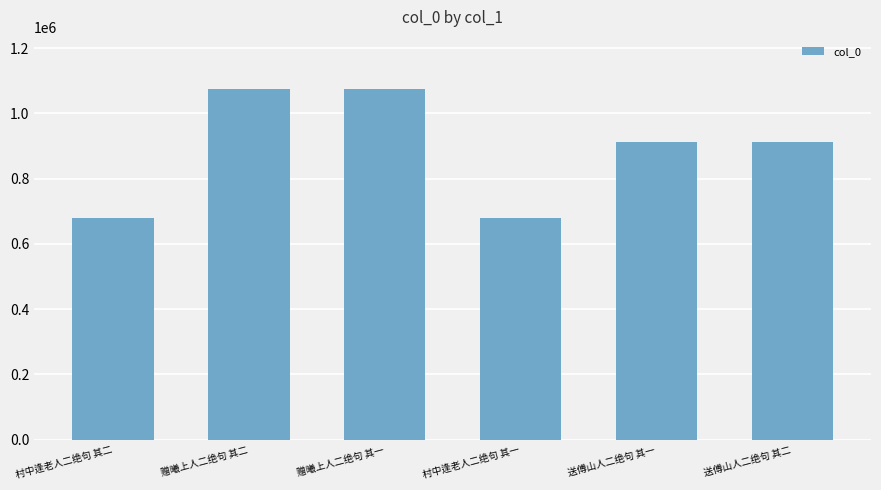

Count the number of categories in the chart.

6